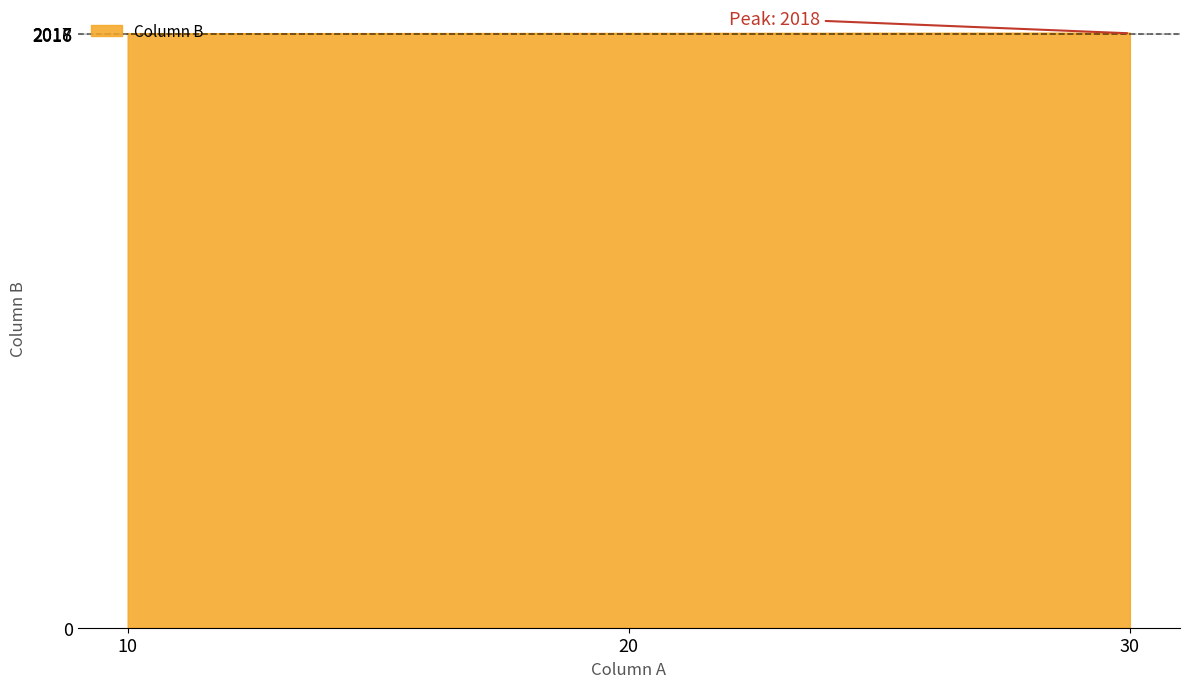

What is the maximum value shown in the chart?

2018